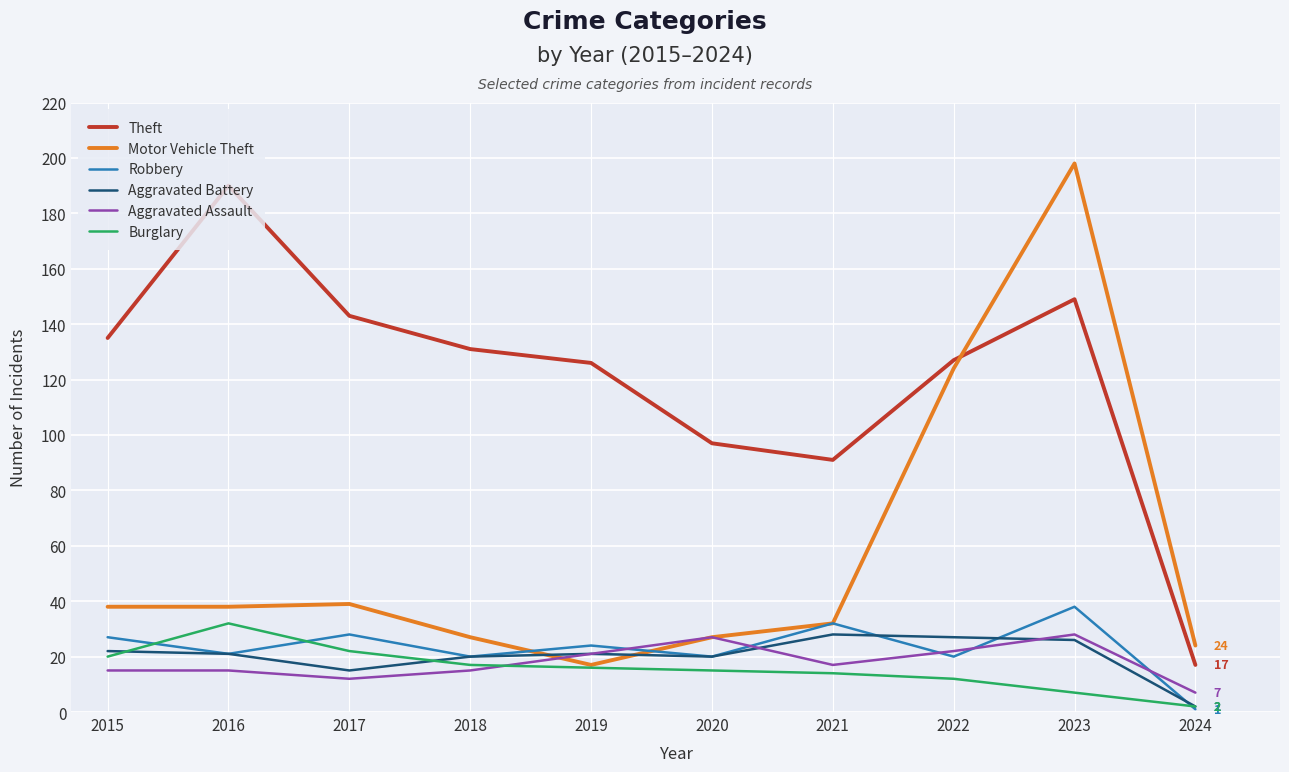

True or false: Aggravated Battery has a value of 20 at 2018.

True